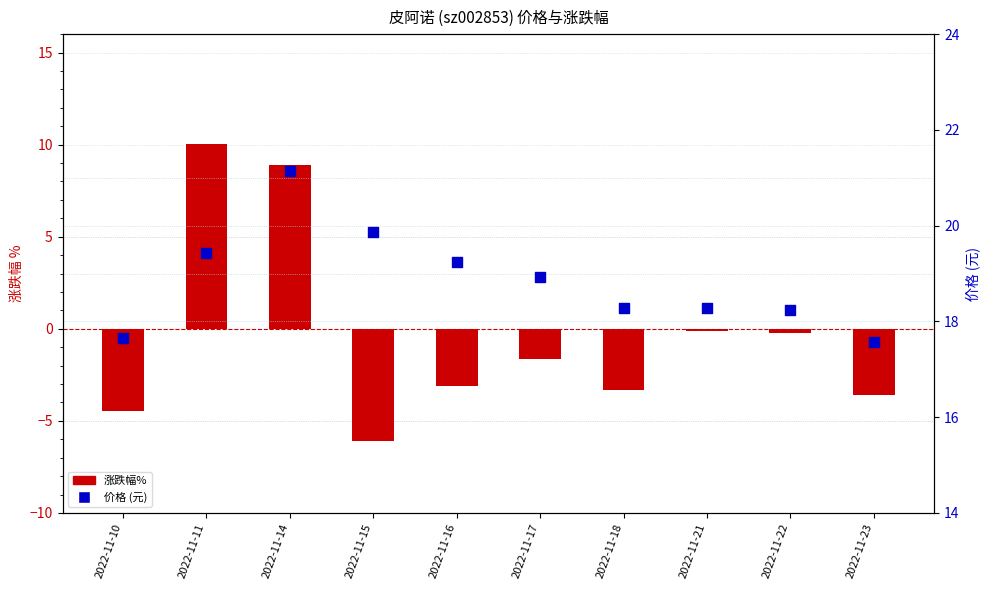

Is the value of 价格 (元) at 2022-11-14 greater than the value of 涨跌幅% at 2022-11-16?

Yes